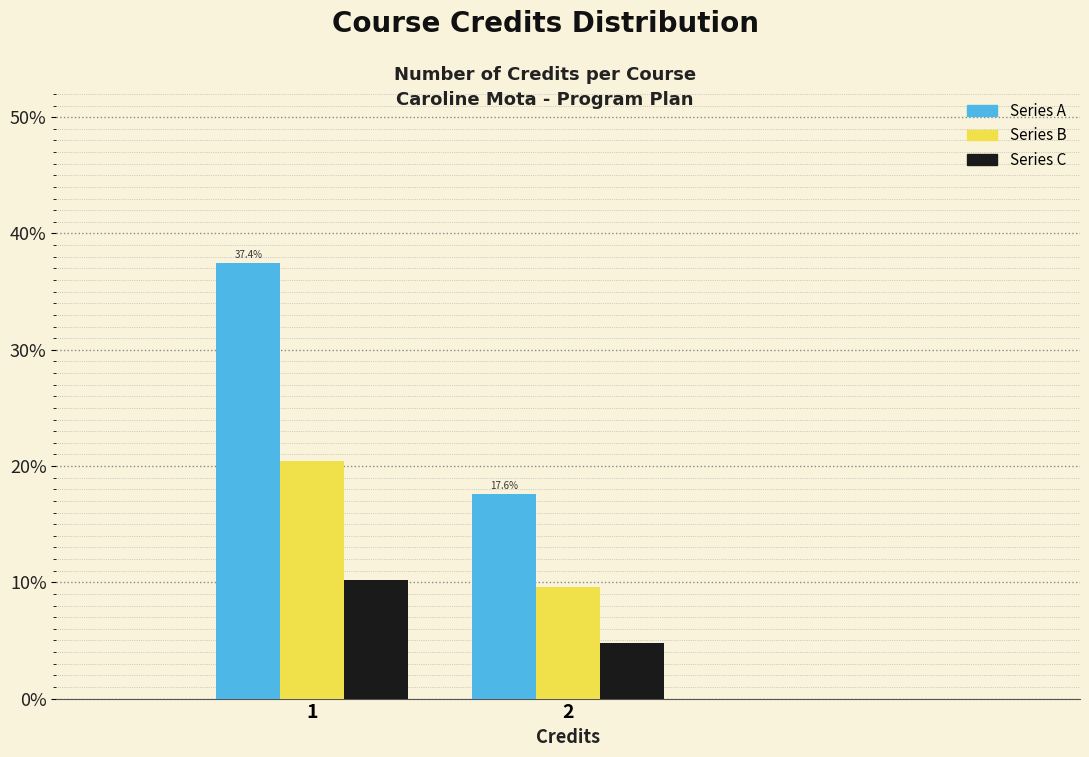

Reading right to left, what are all the values shown in this chart?

Series A: 2=17.6	1=37.4
Series B: 2=9.6	1=20.4
Series C: 2=4.8	1=10.2